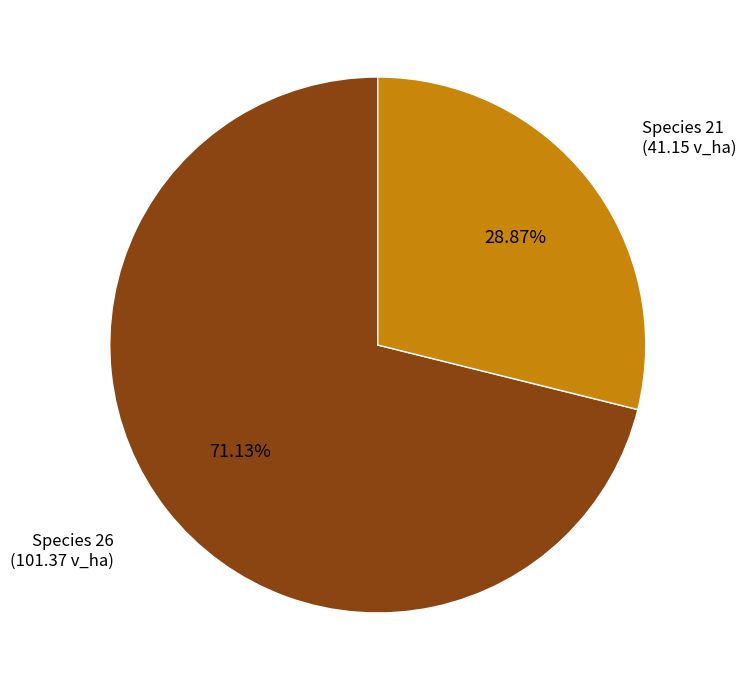

Does any single category account for the majority?

Yes